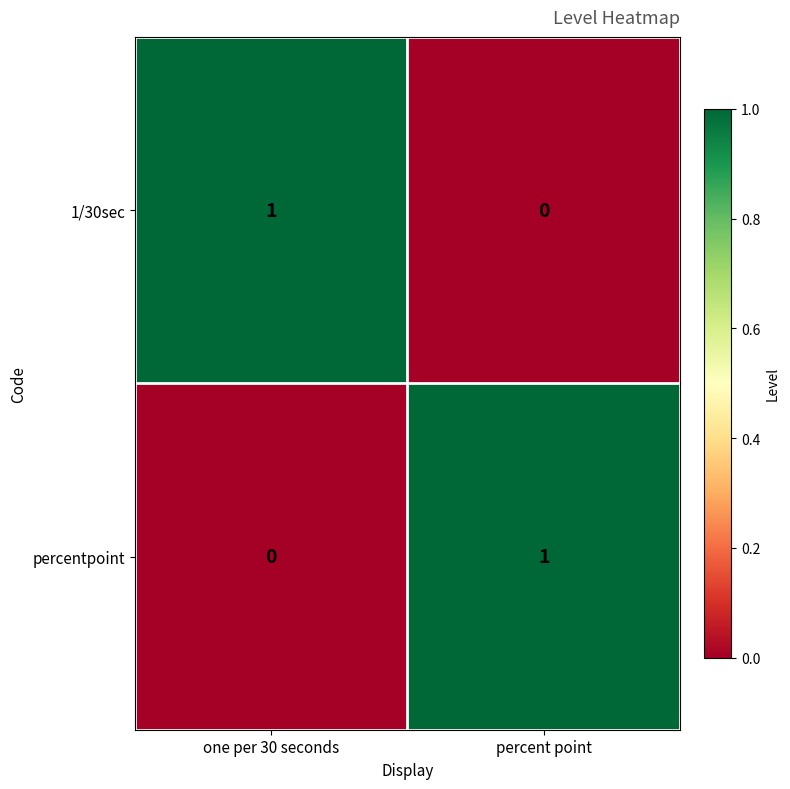

Is the value of 1/30sec at one per 30 seconds greater than the value of percentpoint at one per 30 seconds?

Yes